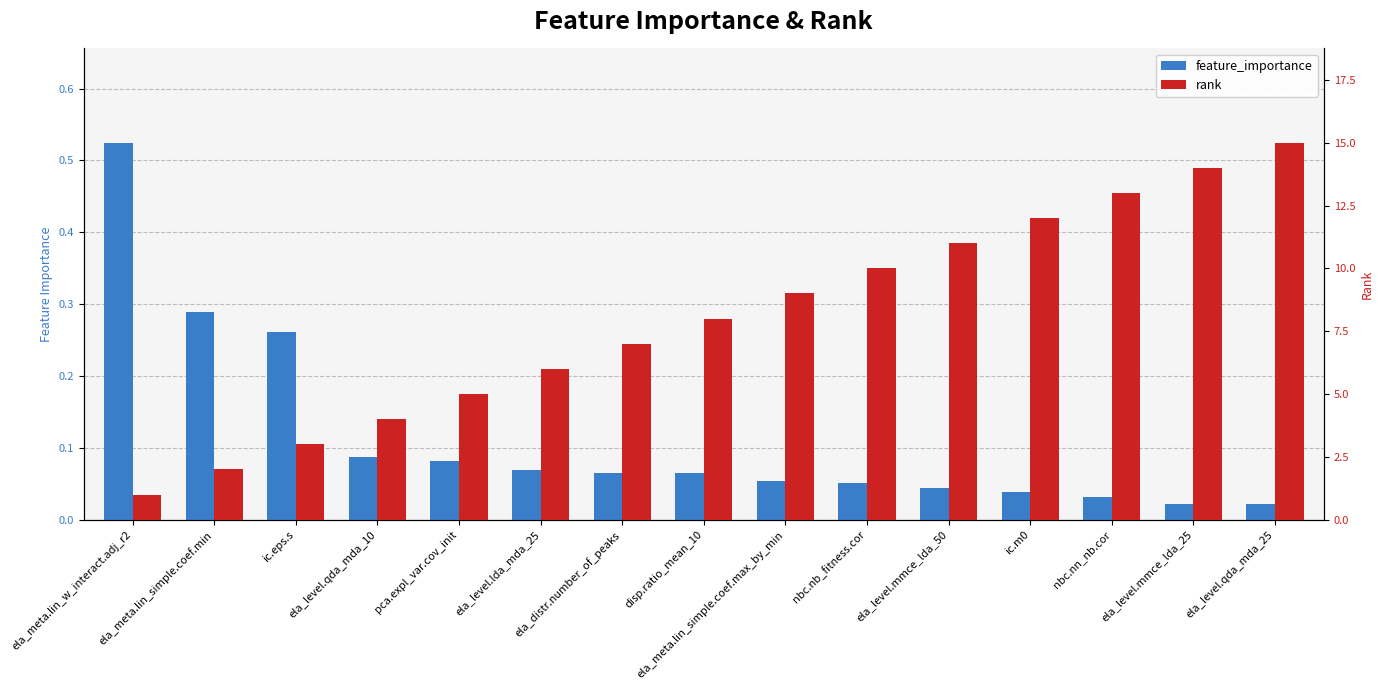

What is the total value across all series at pca.expl_var.cov_init?

5.1